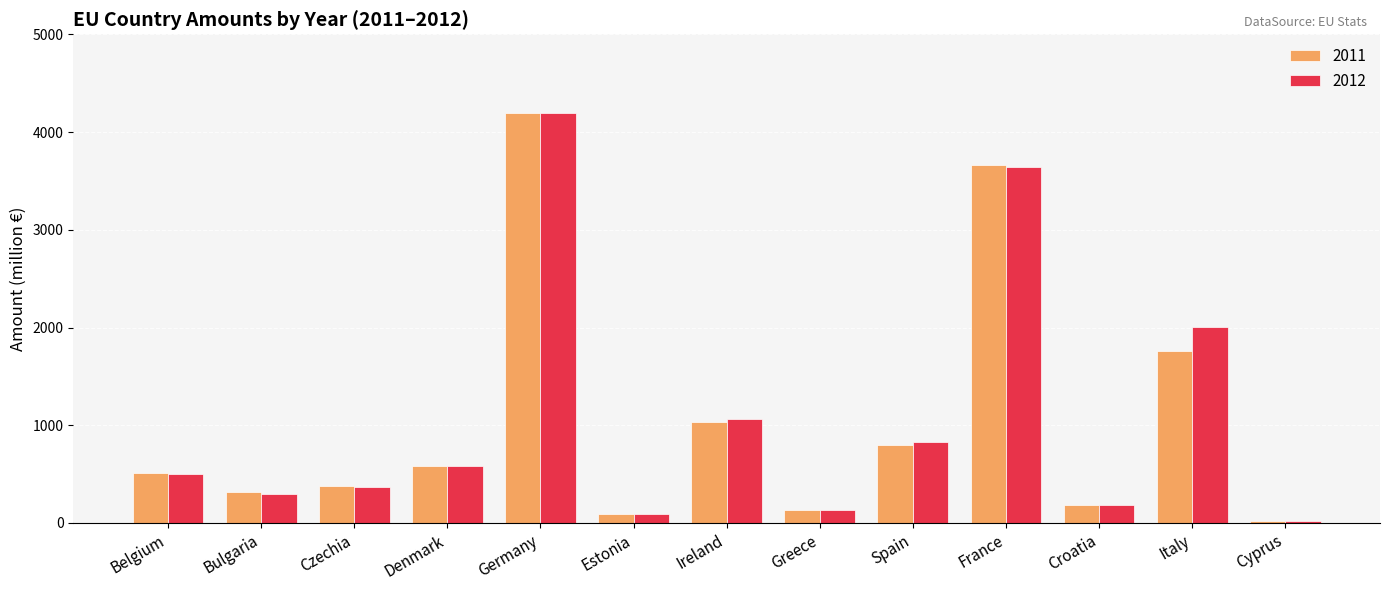

What is the sum of all 2012 values?

13909.1